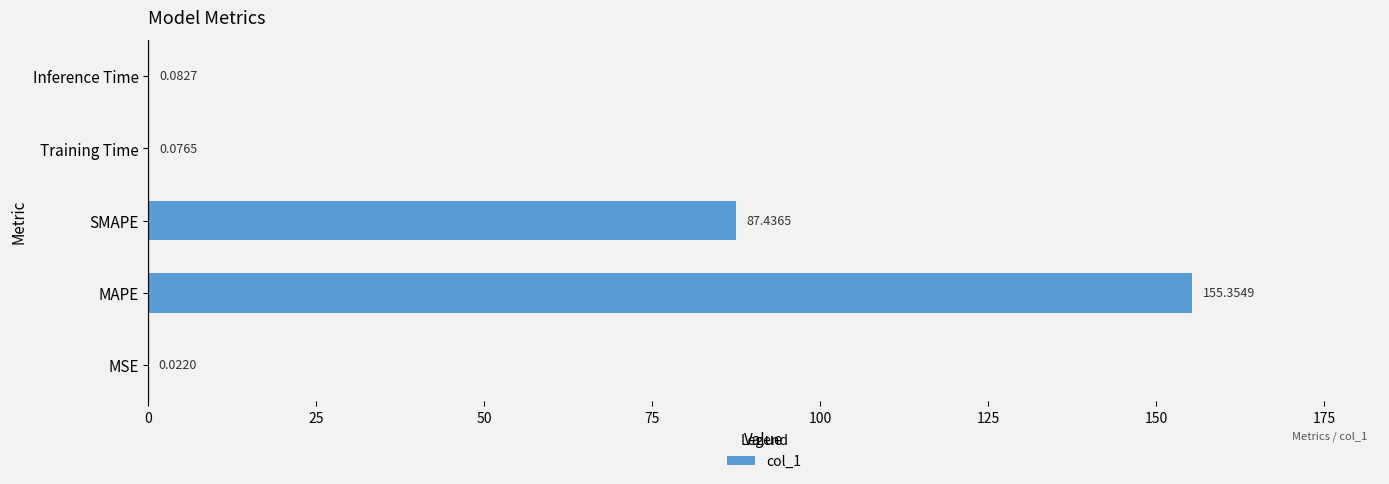

At which category does the chart reach its peak across all series?

MAPE